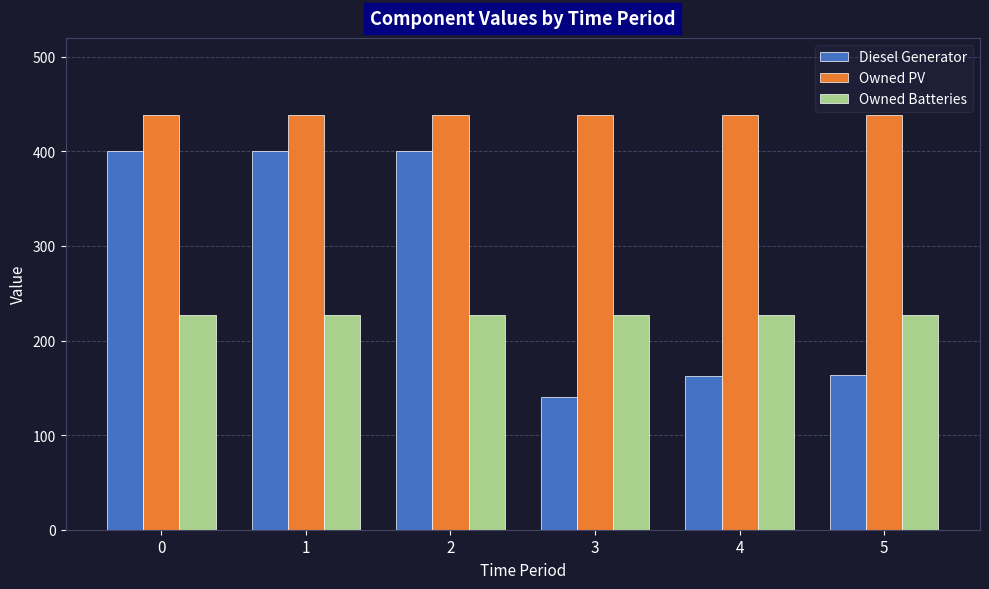

The Owned Batteries series shows 227 at 5. True or false?

True